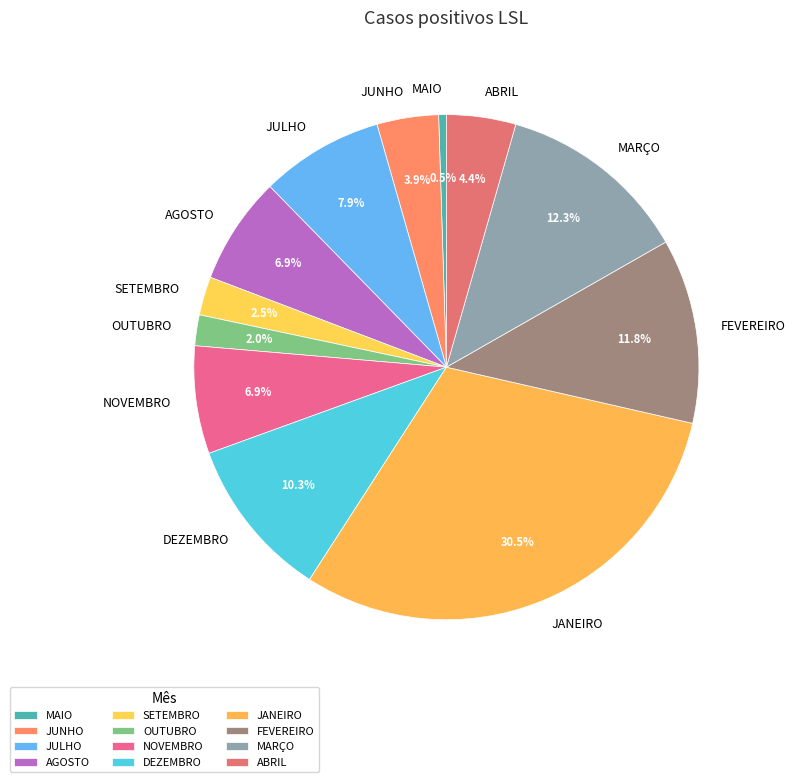

Combined, what portion of the pie is DEZEMBRO and MAIO?

10.8%